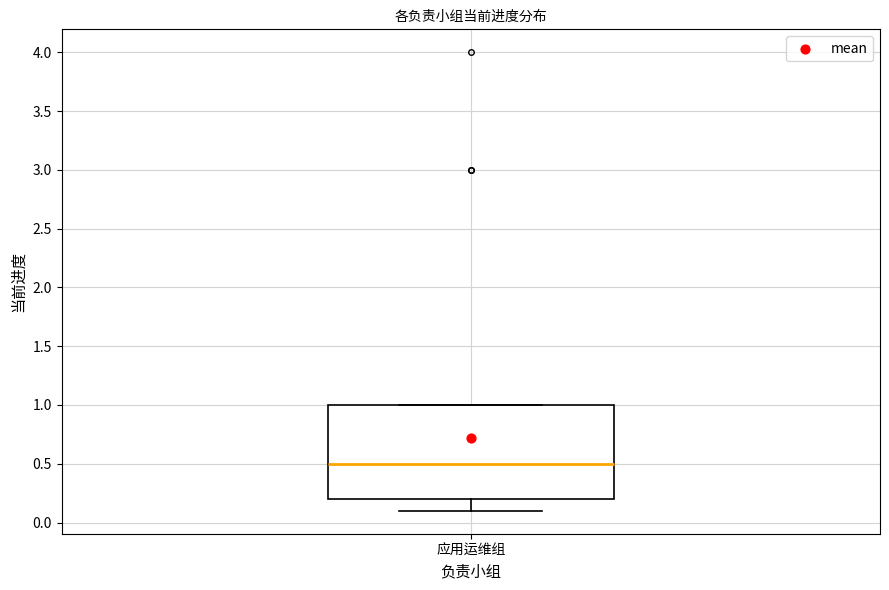

Where does the lower whisker of the box for 应用运维组 end on the y-axis? The values are not printed on the chart, so give them approximately, as read against the axis.

0.1